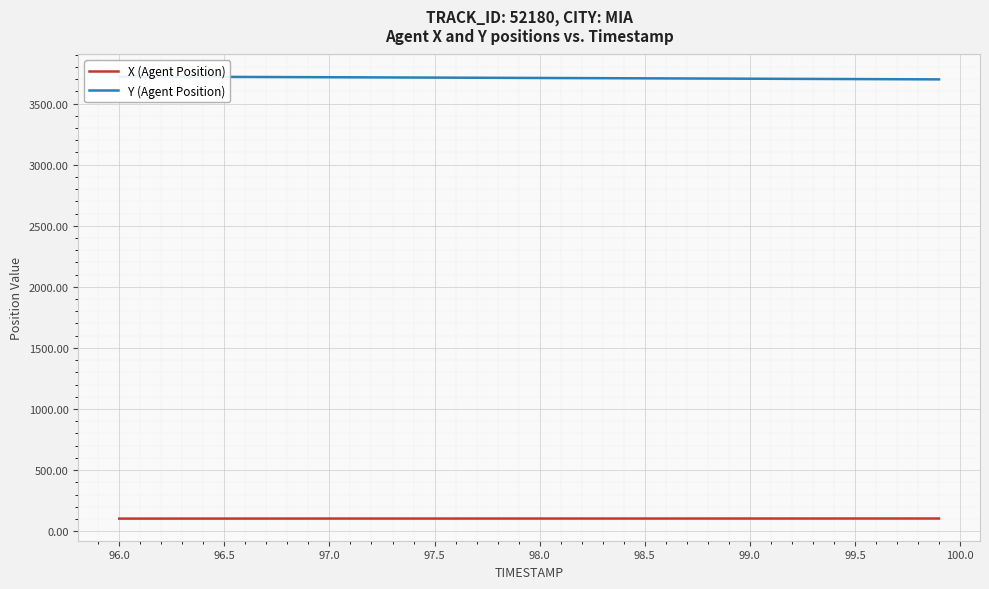

What is the average value of the Y (Agent Position) series?

3709.3